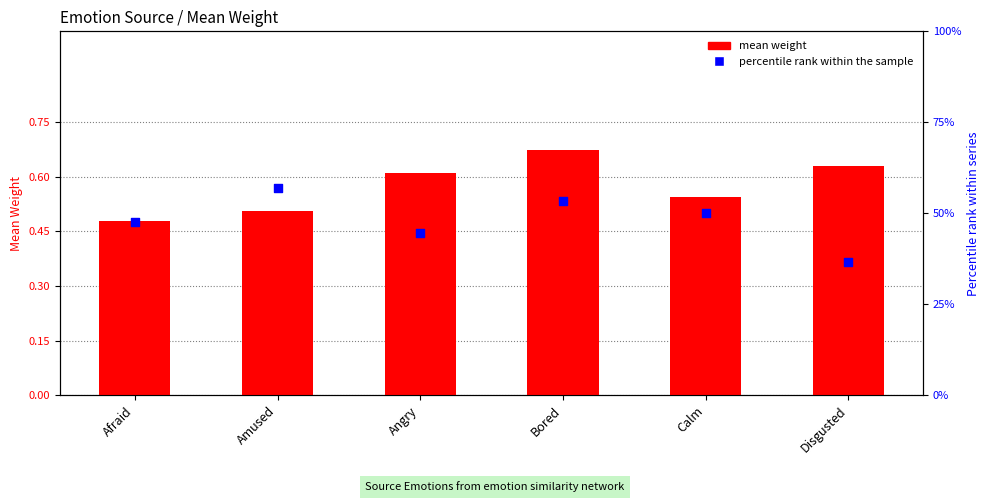

What are all the series names shown in the legend?

mean weight, percentile rank within the sample